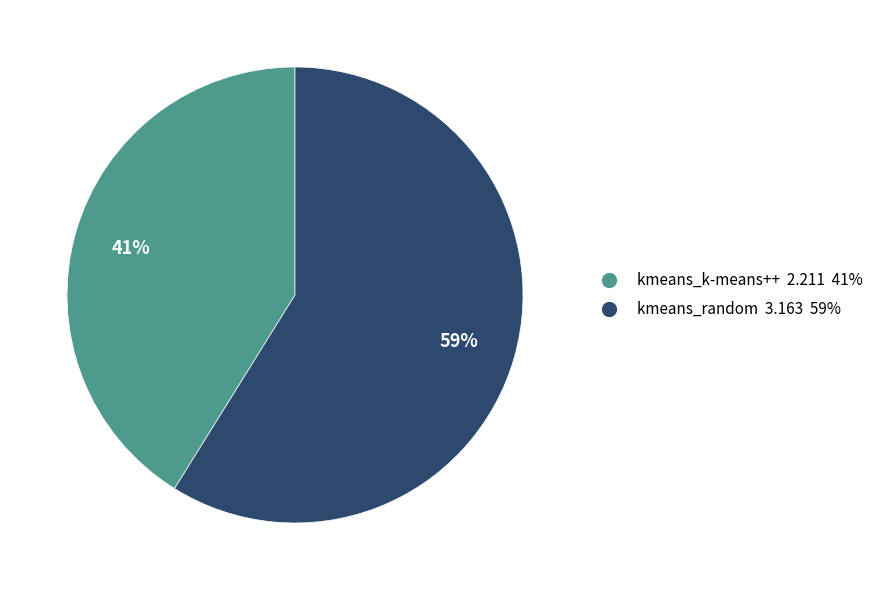

Does kmeans_k-means++ represent more than half of the total?

No